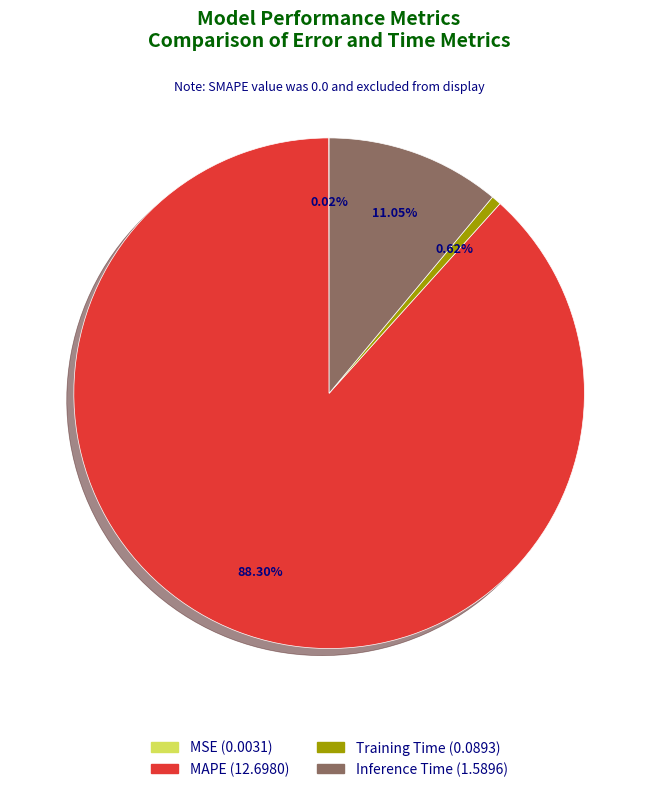

Which has a higher value, Inference Time or Training Time?

Inference Time